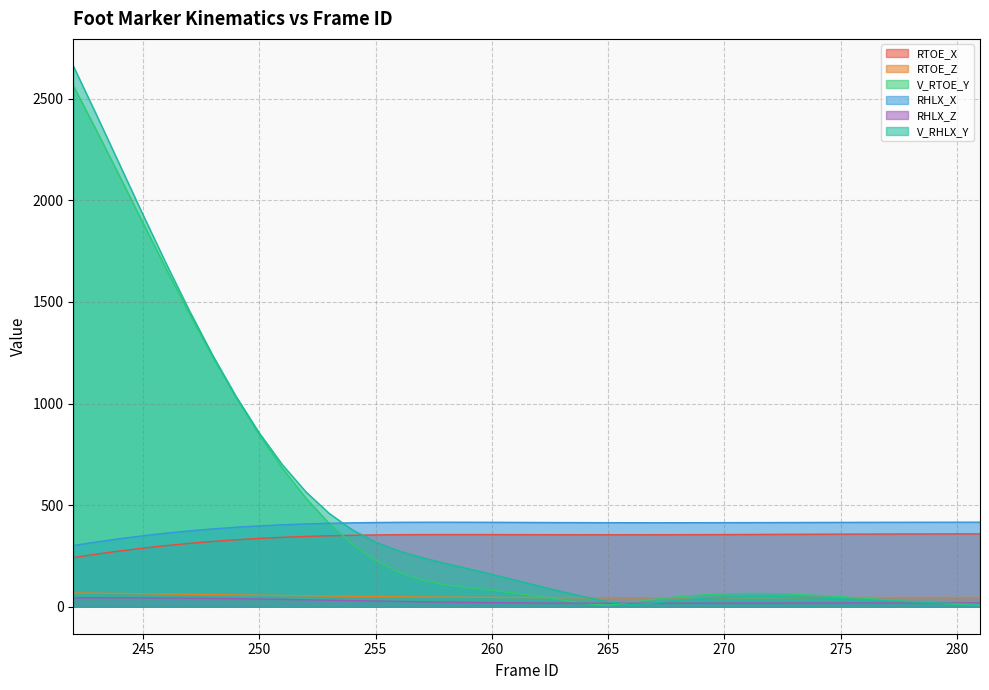

How many values in the RTOE_X series exceed 354?

24